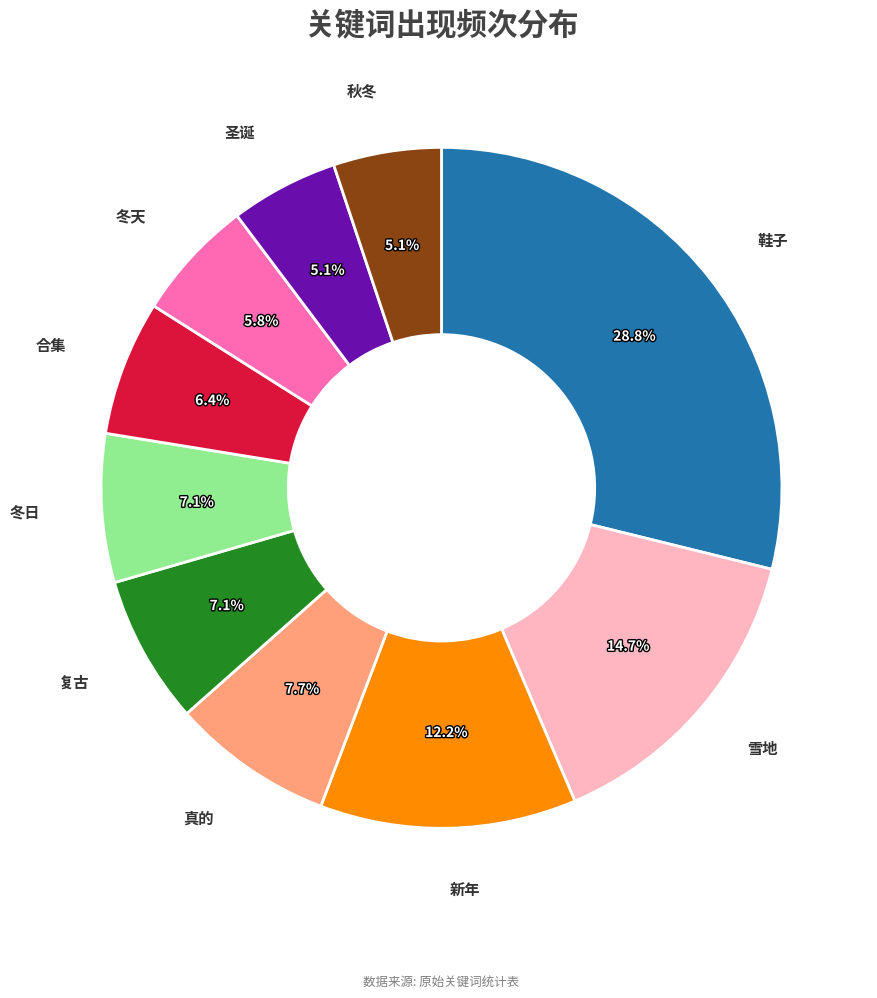

Is there a majority slice in this chart?

No